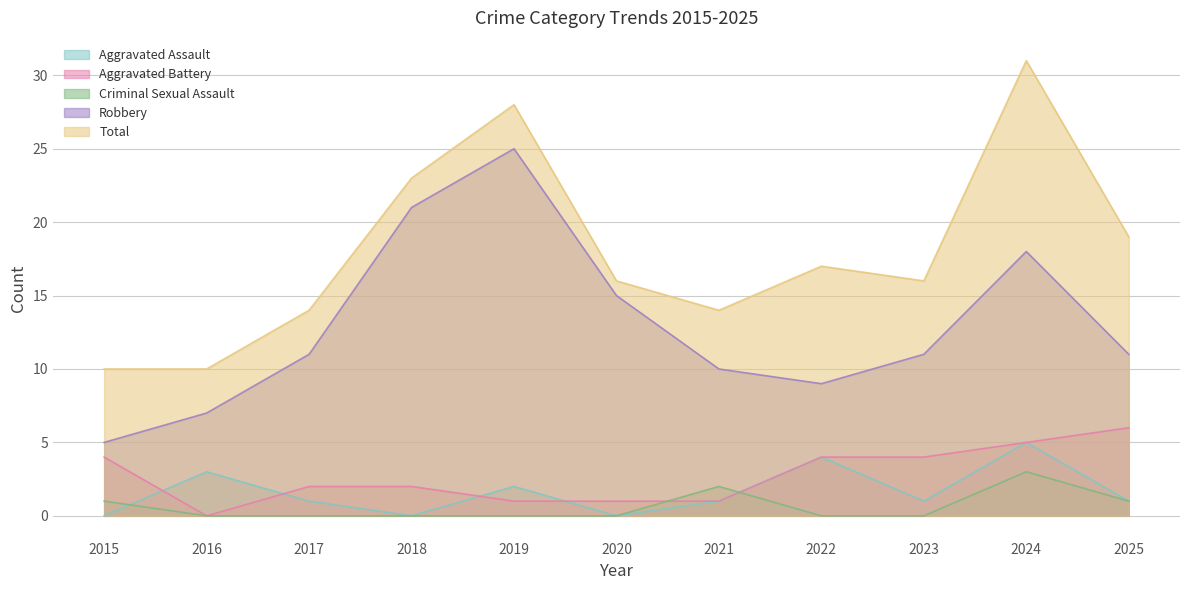

At which category does Aggravated Assault reach its first local valley?

2018